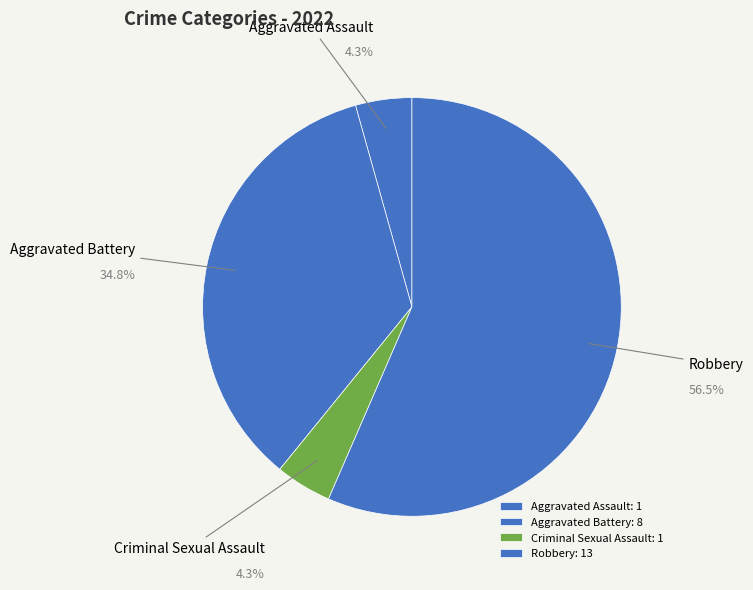

Is there any slice that represents more than half of the pie?

Yes